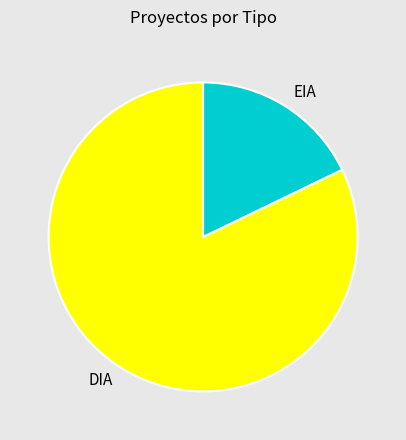

Which category has the biggest portion of the pie?

DIA